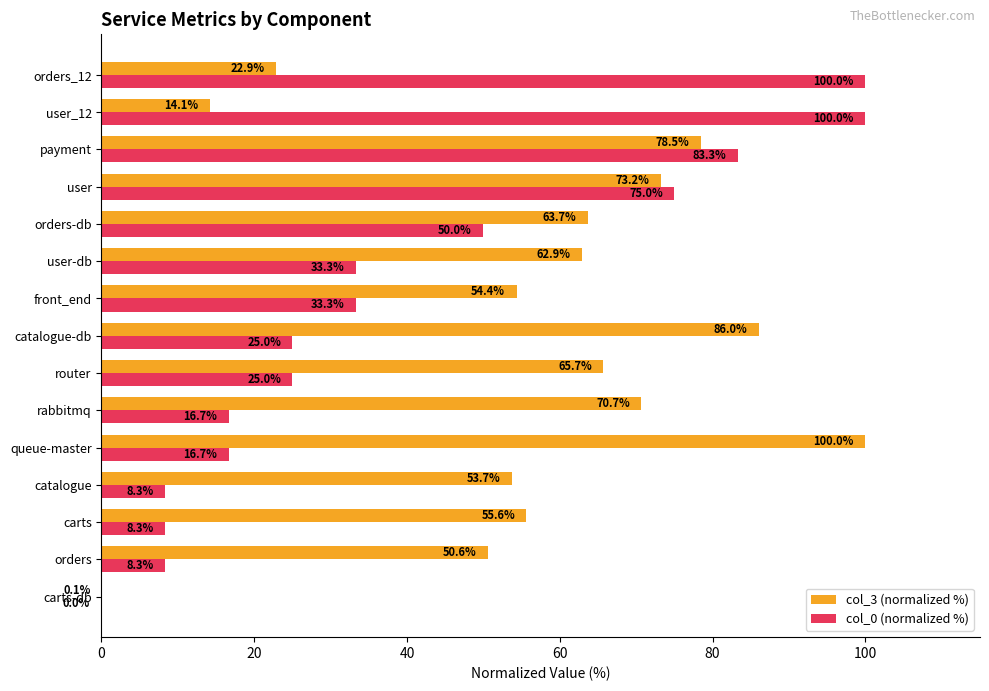

What is the greatest value displayed?

100.0